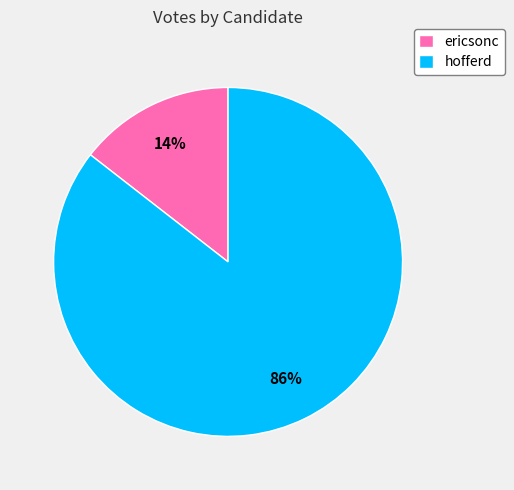

Is ericsonc the majority of the pie?

No